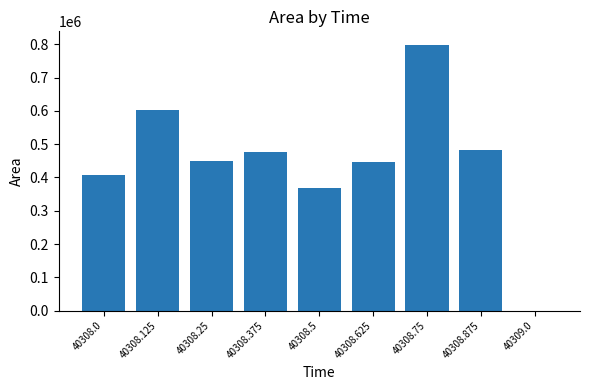

Is it true that the value at 40308.875 is 305083?

False